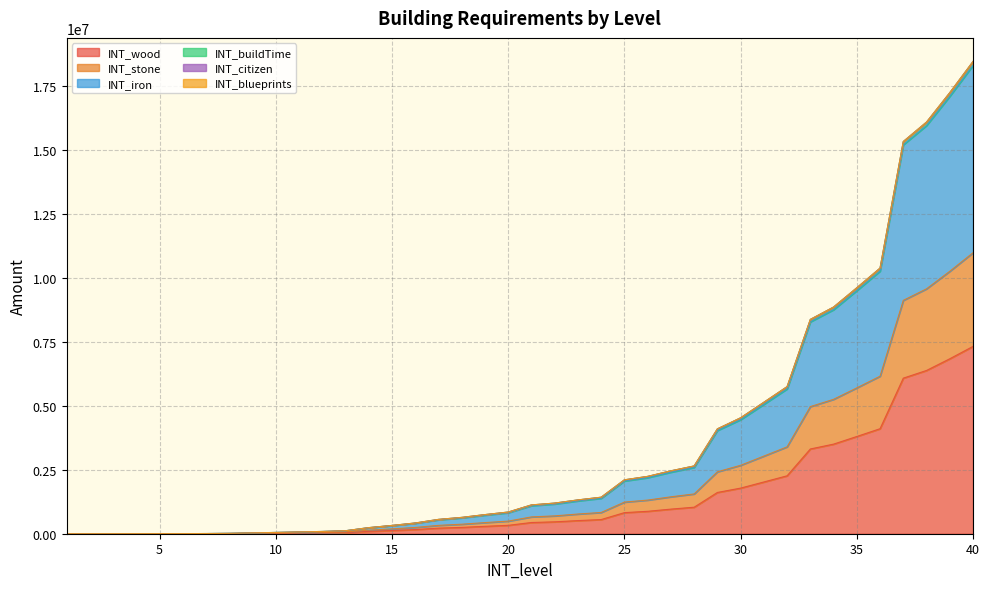

How many lines are shown in the chart?

6